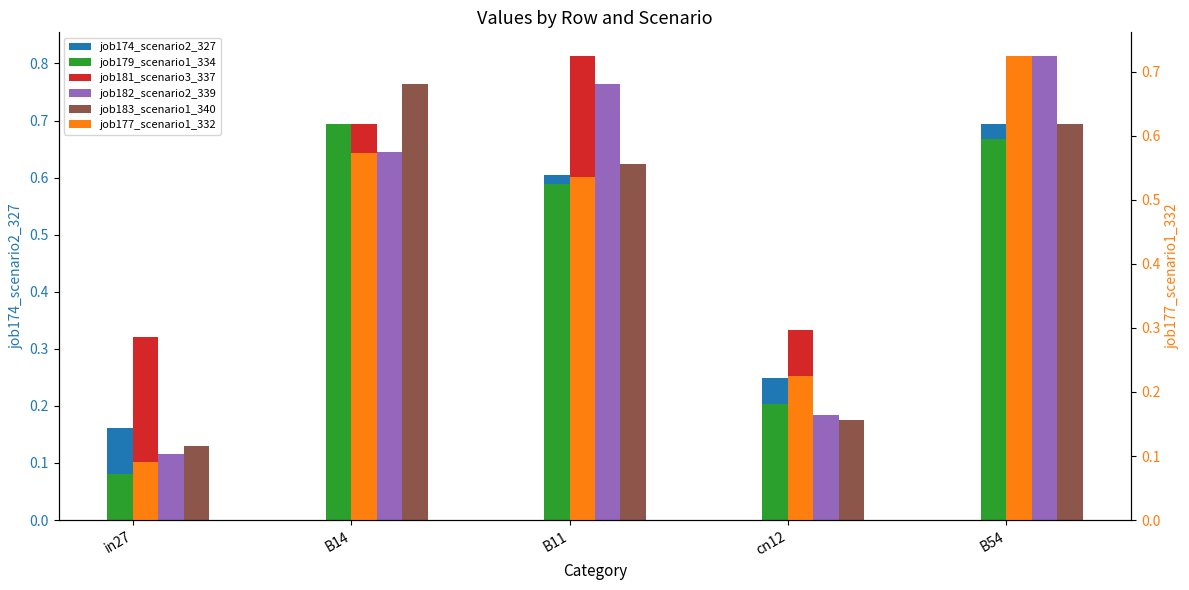

Count the job181_scenario3_337 values in the range 0 to 1.

5